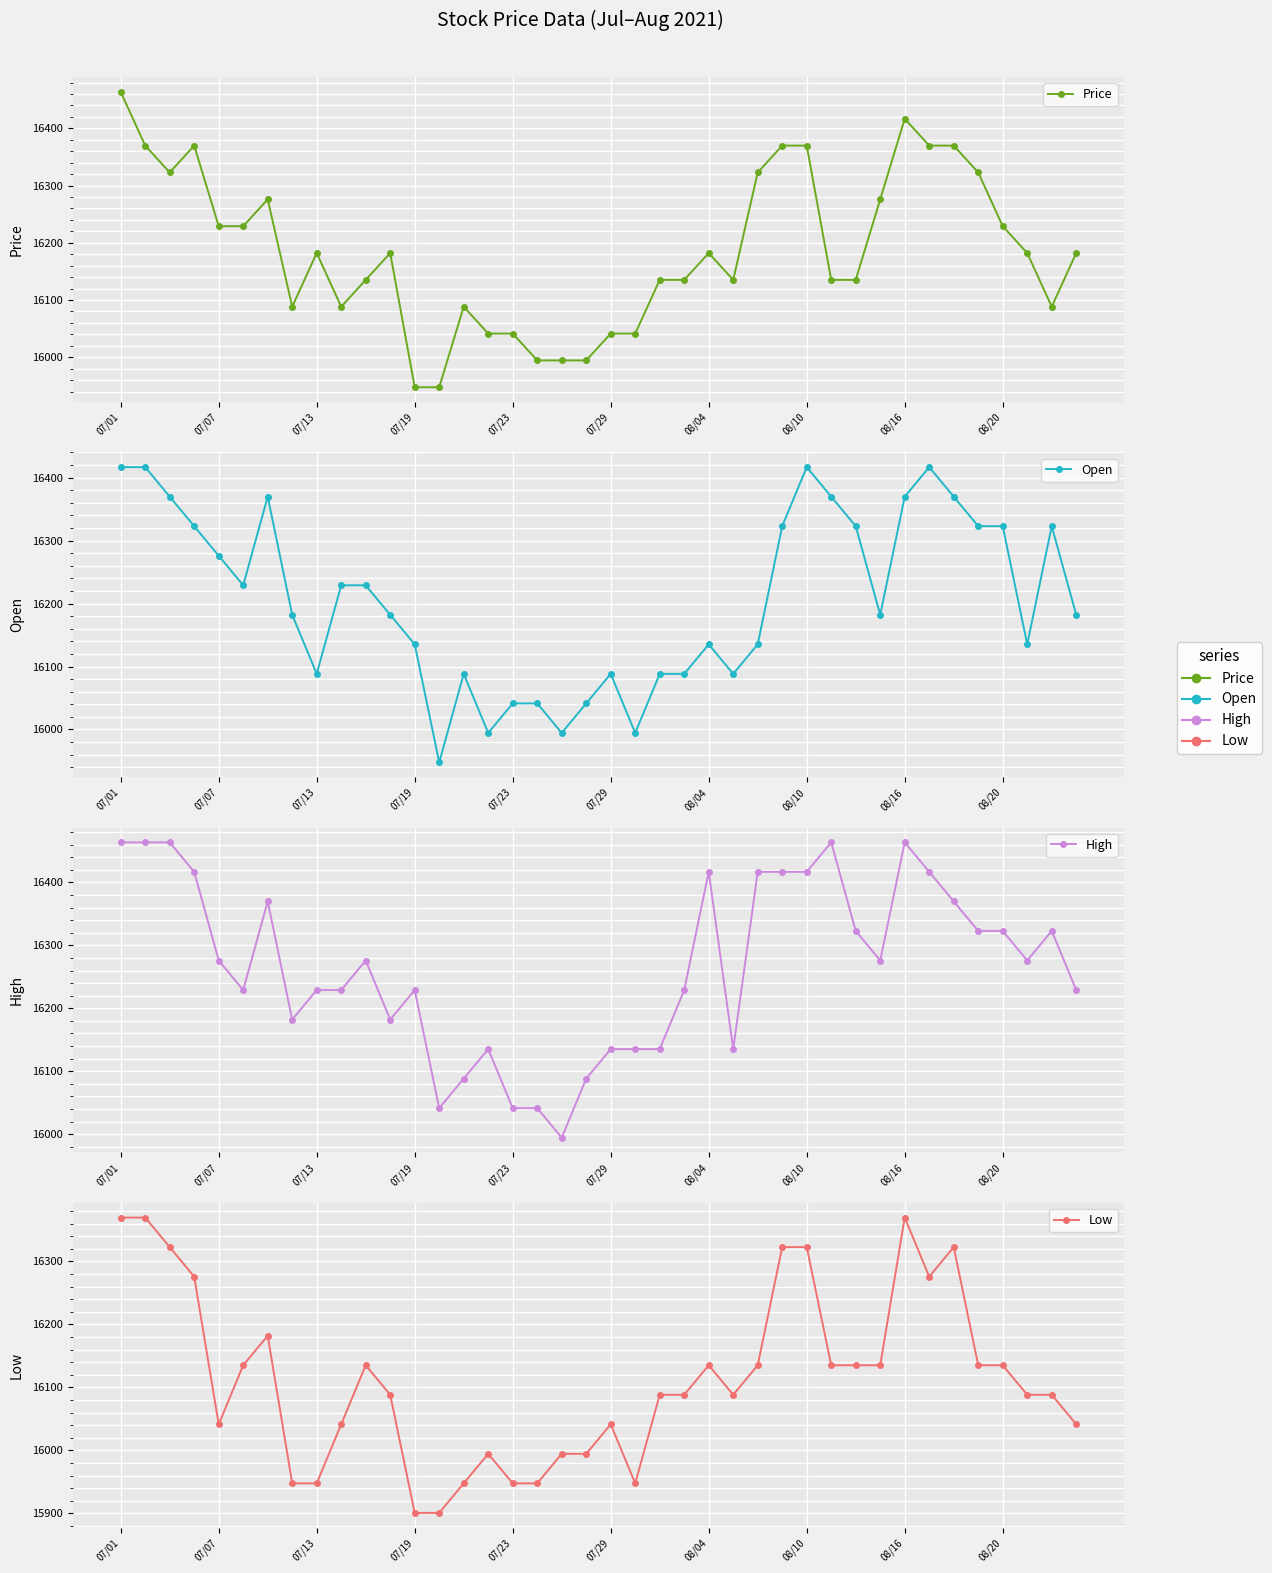

True or false: Open and High intersect in this chart.

False